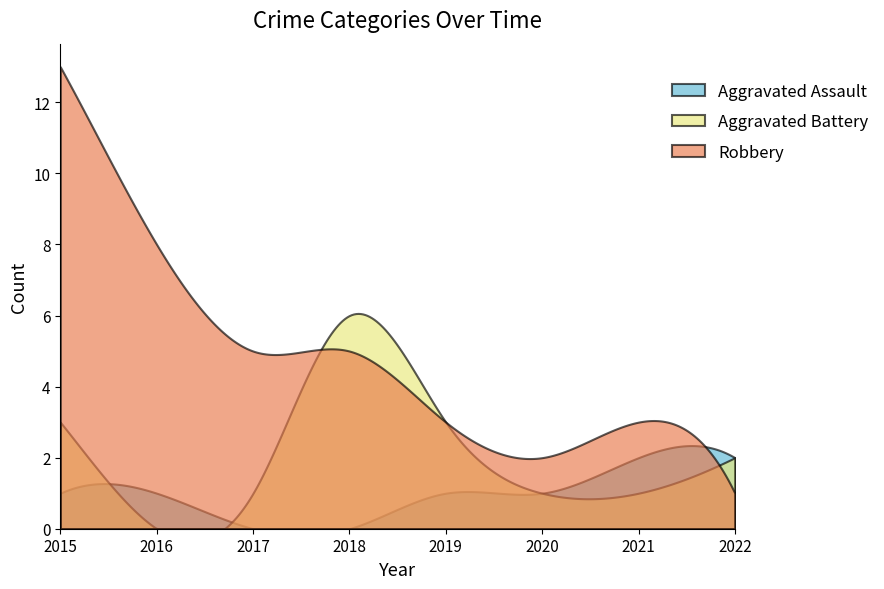

At which label does Aggravated Battery reach its minimum?

2016